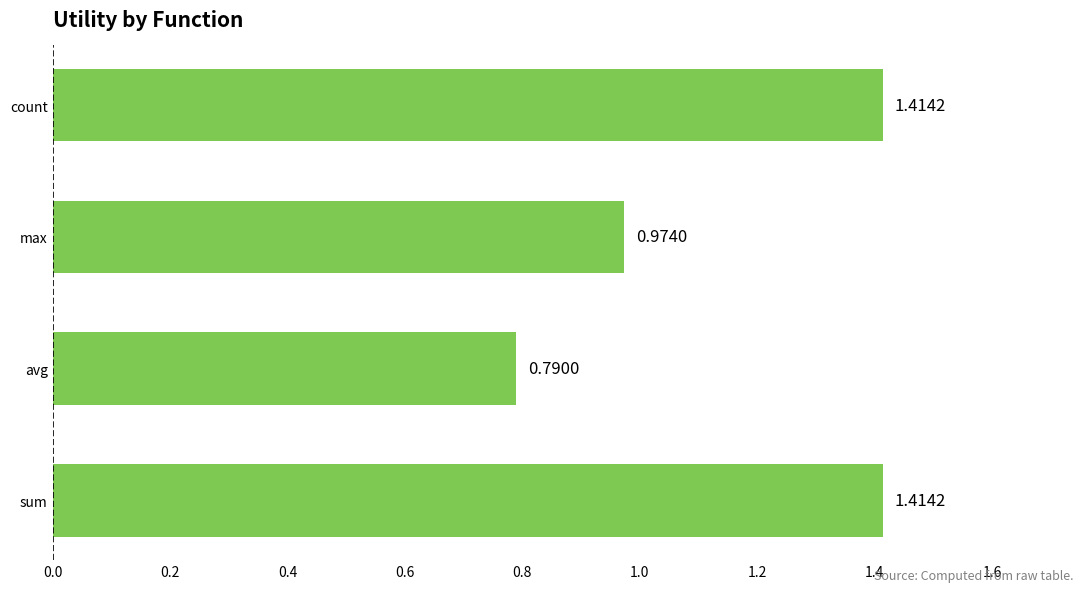

What is the difference between the maximum and minimum values?

0.6